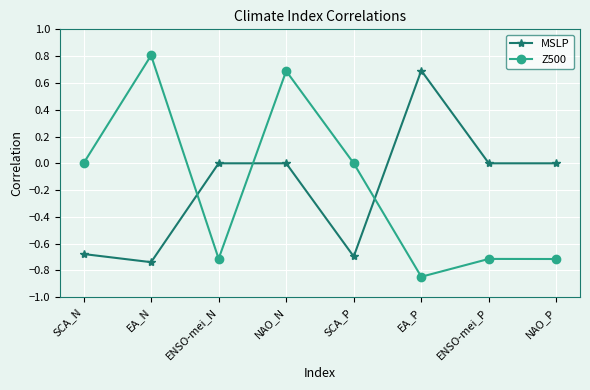

True or false: Z500 and MSLP intersect in this chart.

True